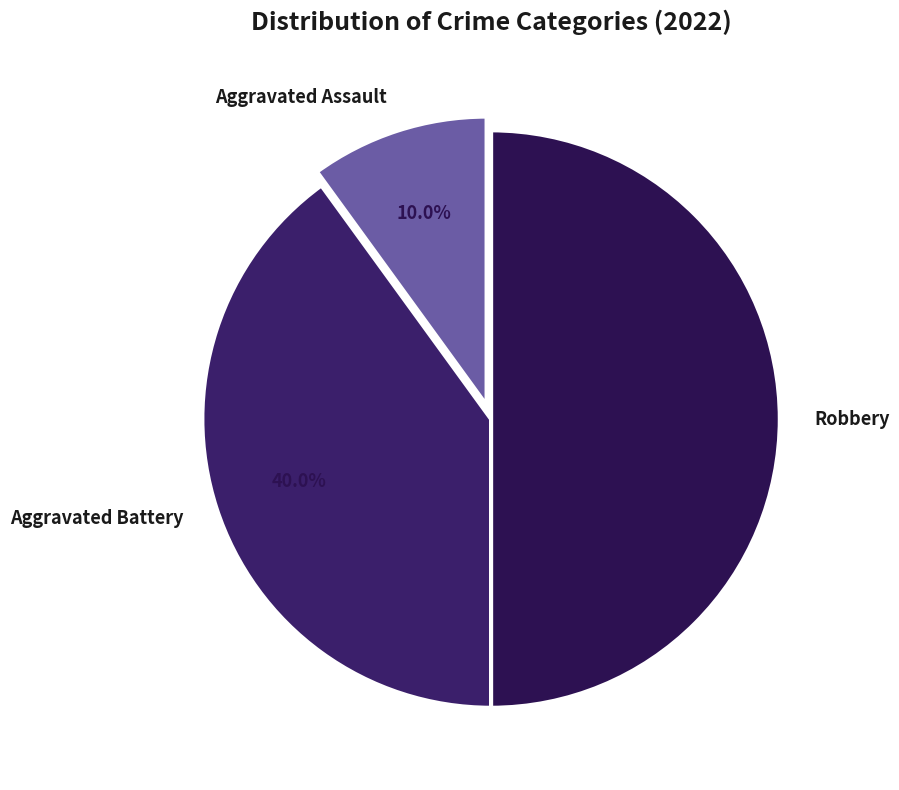

To the nearest percent, what percentage of the pie is Aggravated Assault?

10%